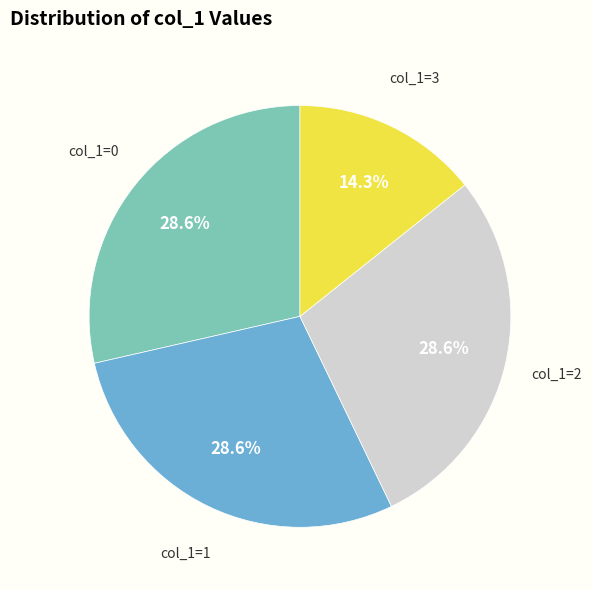

To the nearest percent, what is the difference between the largest and smallest slice percentages?

14%